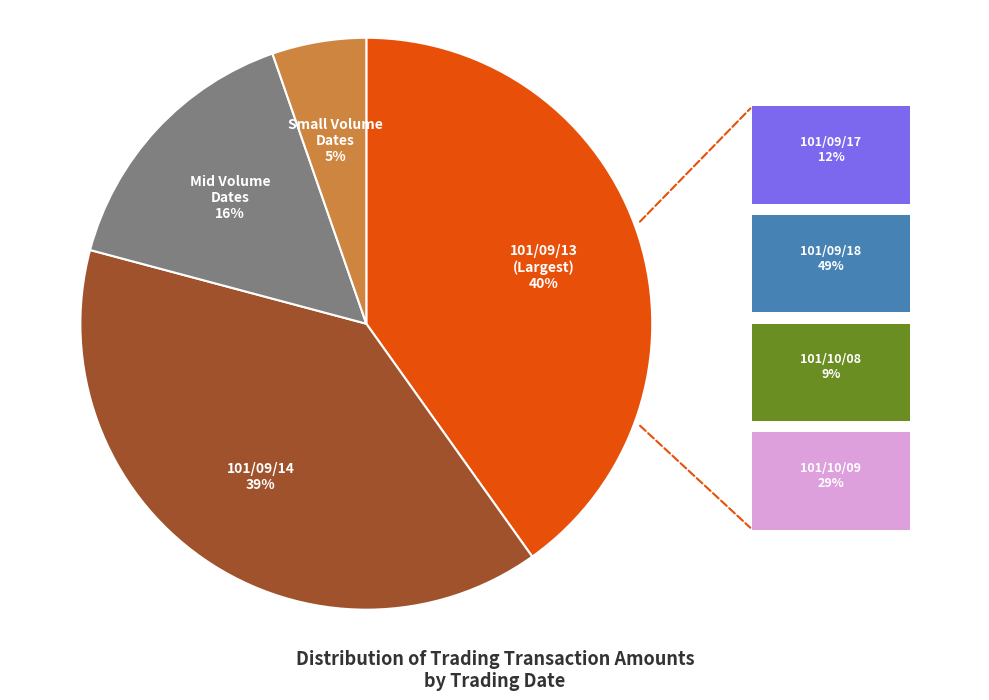

Is there a majority slice in this chart?

No